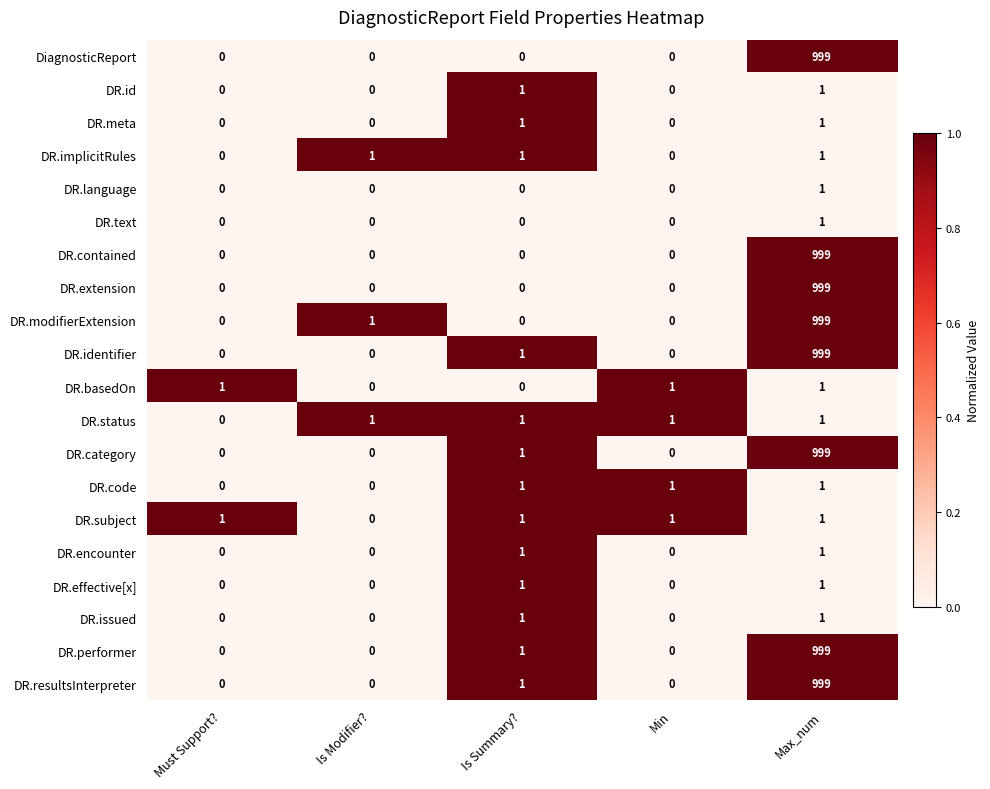

At which category is the sum across all series the highest?

Max_num